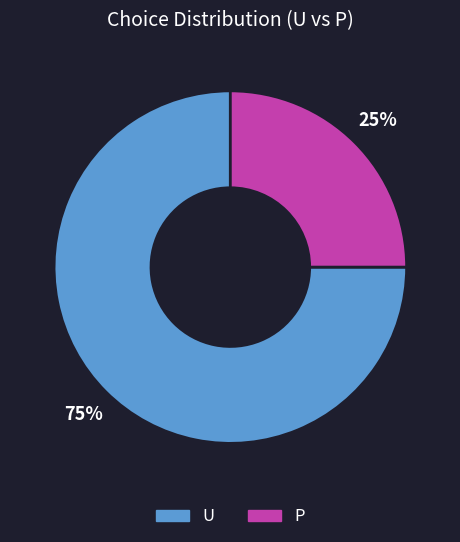

How many slices are in this pie chart?

2